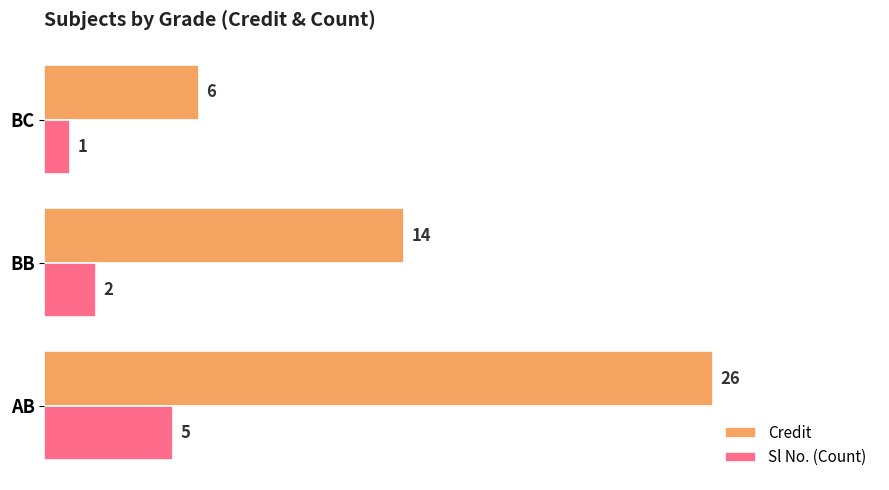

Rank the series by their maximum value, from highest to lowest.

Credit, Sl No. (Count)